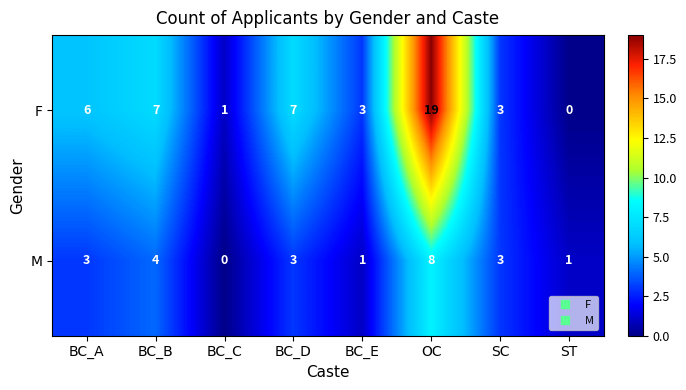

Which series has the largest total across all categories?

F